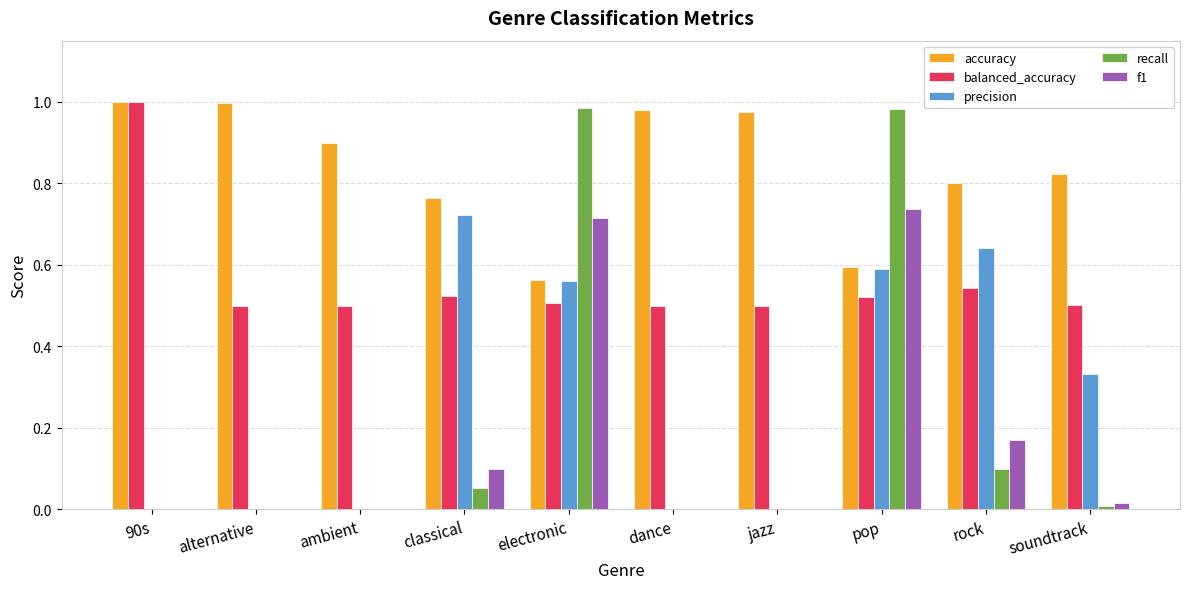

Is the value of accuracy at classical greater than the value of f1 at jazz?

Yes